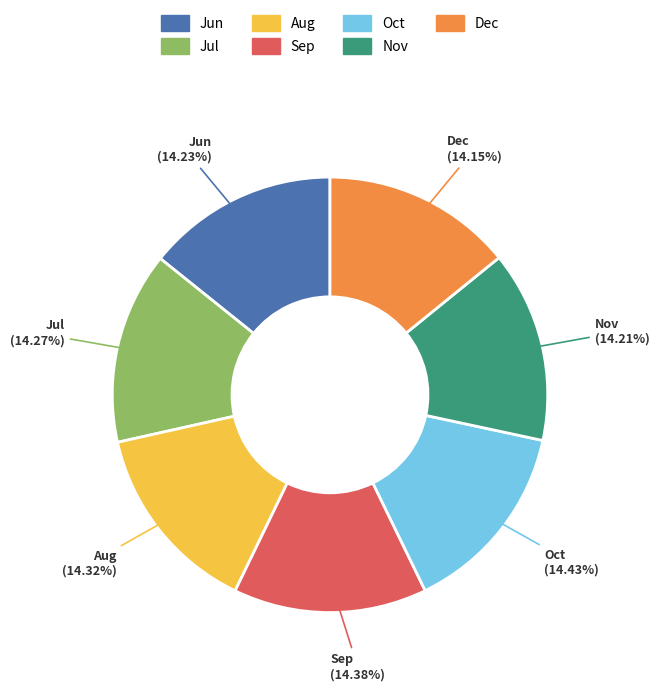

Does any single category account for the majority?

No